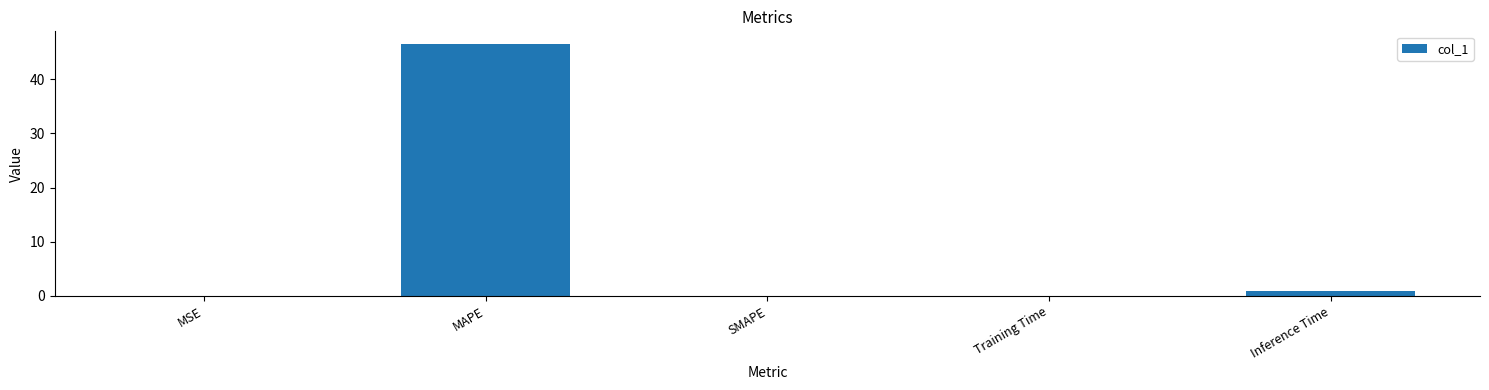

At which label is the value closest to 23?

Inference Time